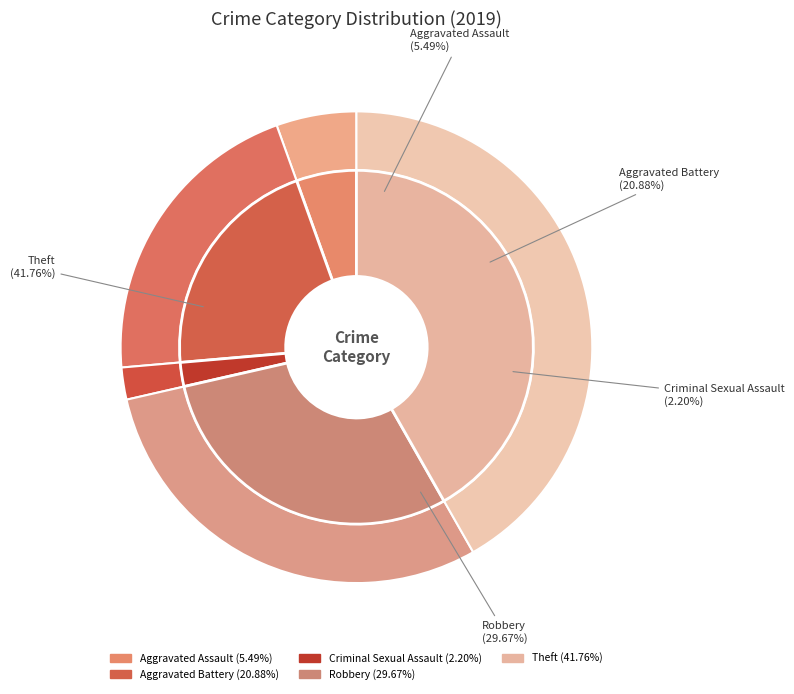

What is the total percentage of Homicide and Aggravated Battery?

20.9%